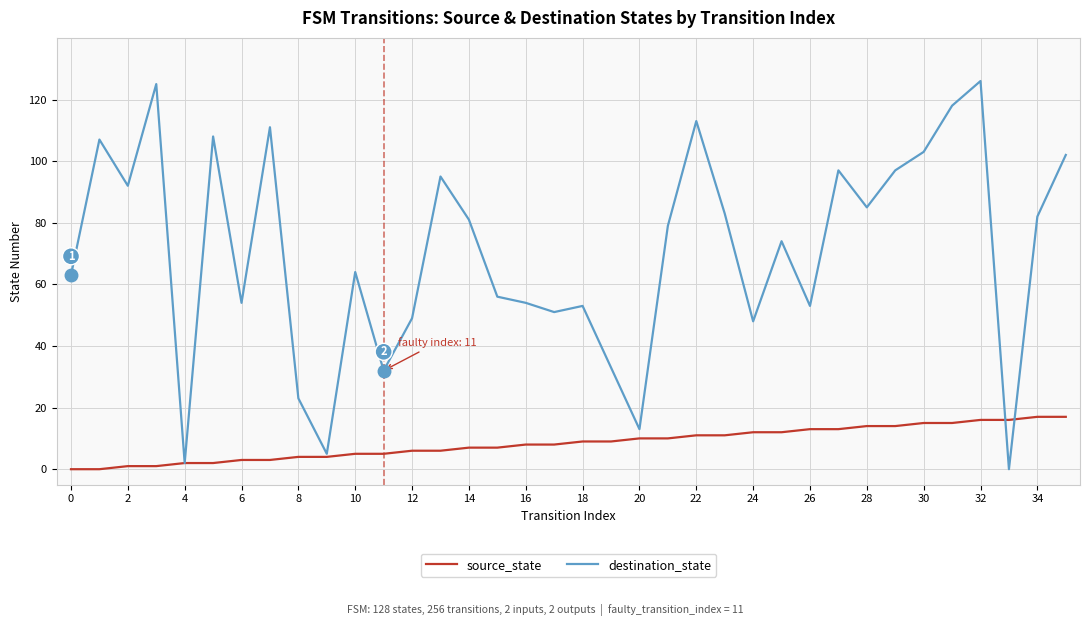

Which series has the largest total across all categories?

destination_state